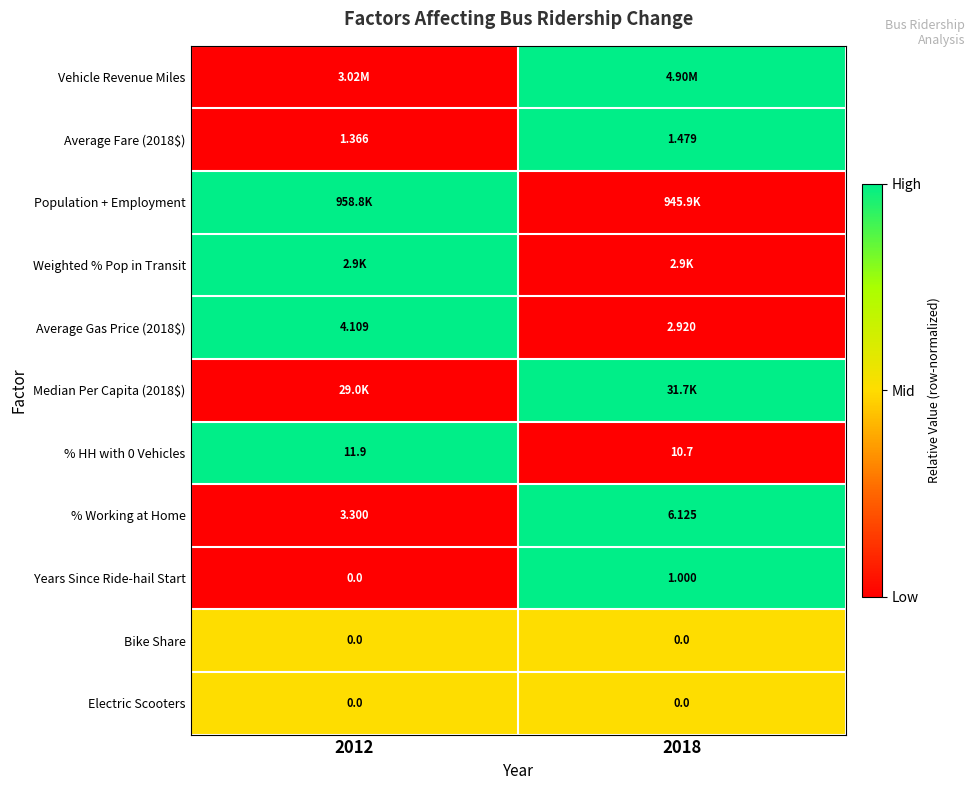

Is the value of Electric Scooters at 2012 greater than the value of Years Since Ride-hail Start at 2018?

No